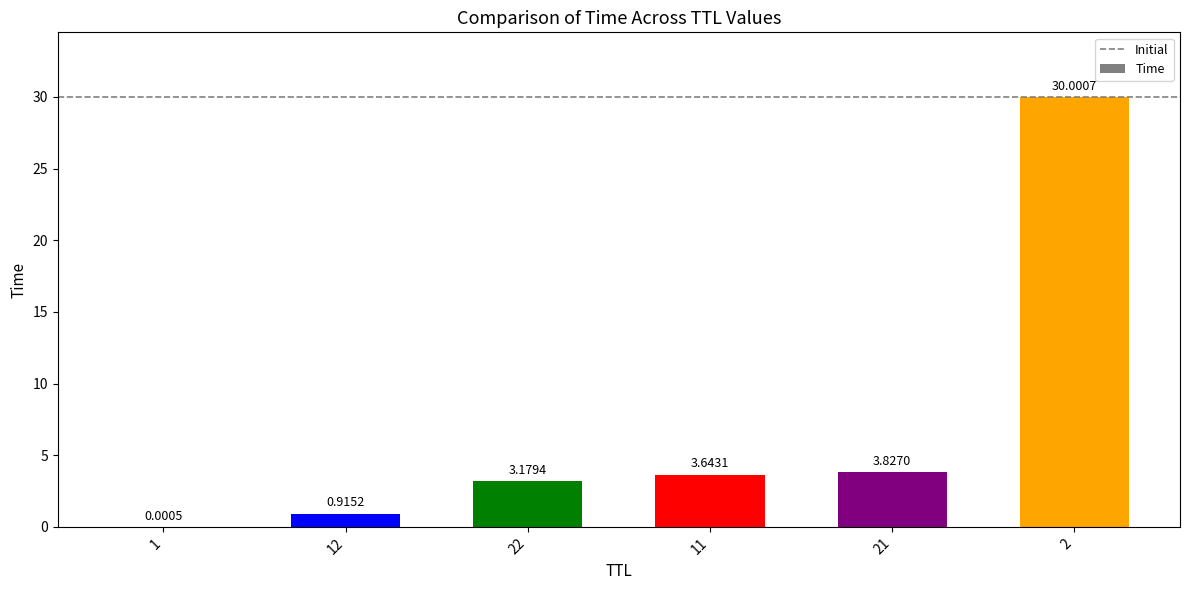

How many distinct data groups are displayed?

1